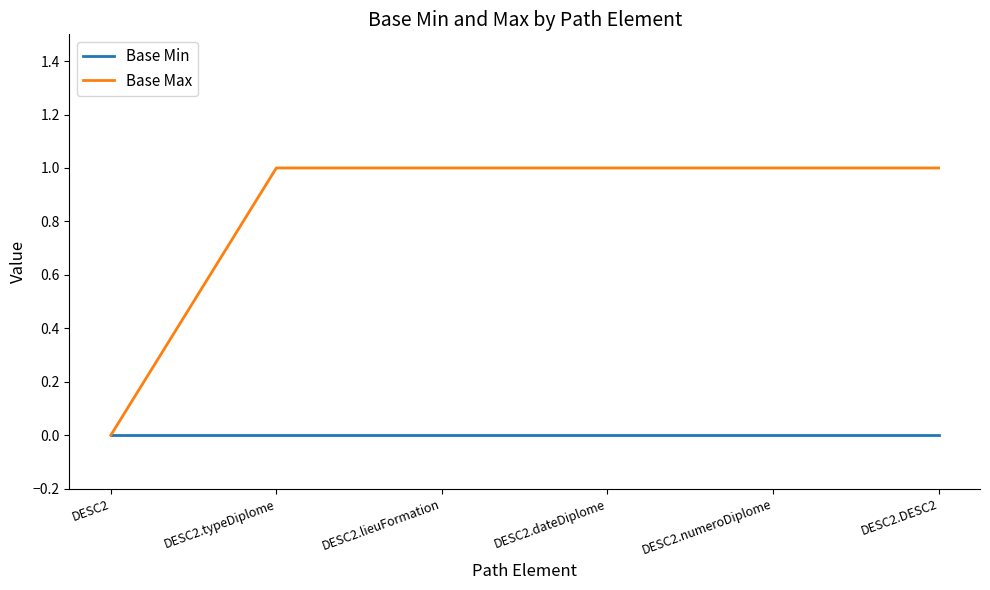

Which category has the lowest value in the Base Max series?

DESC2